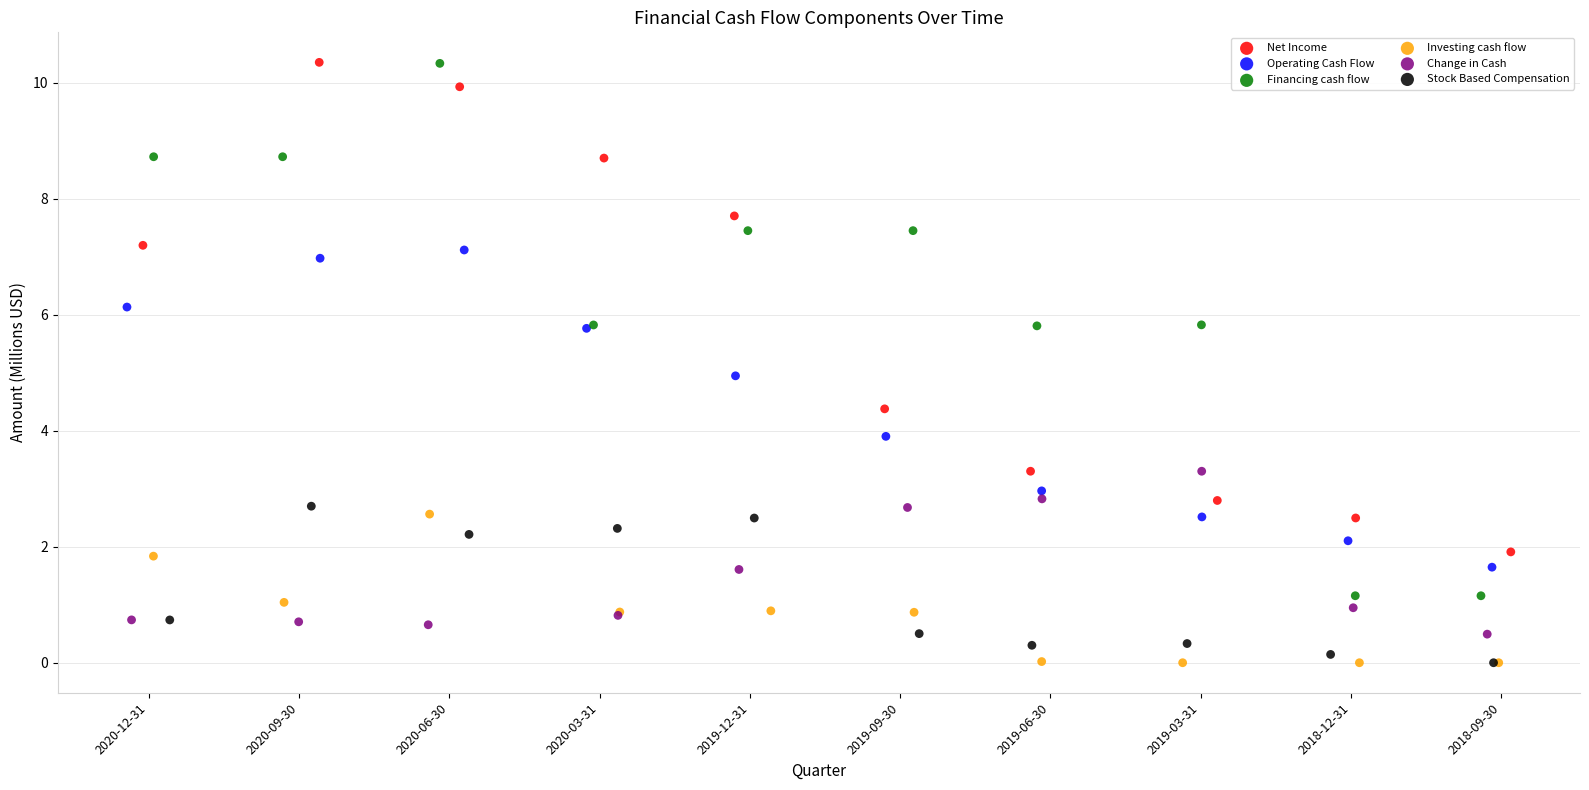

Which series has the largest Y range (max minus min)?

Financing cash flow